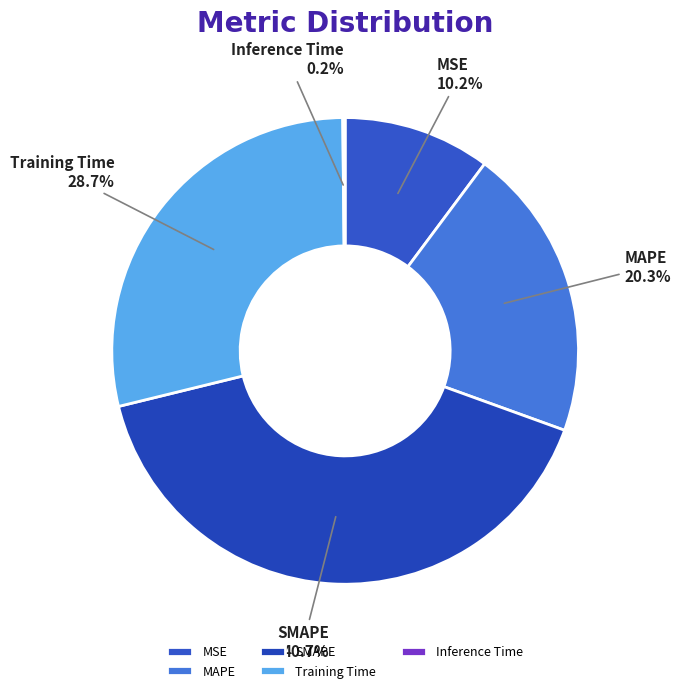

What percentage is NOT represented by MAPE?

79.7%